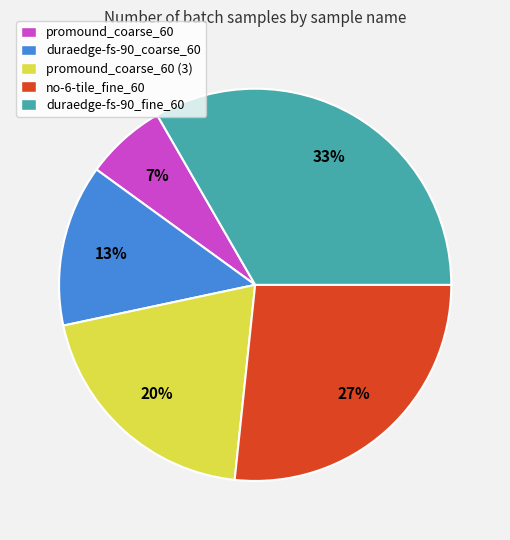

The promound_coarse_60 slice represents 7% of the pie. True or false?

True